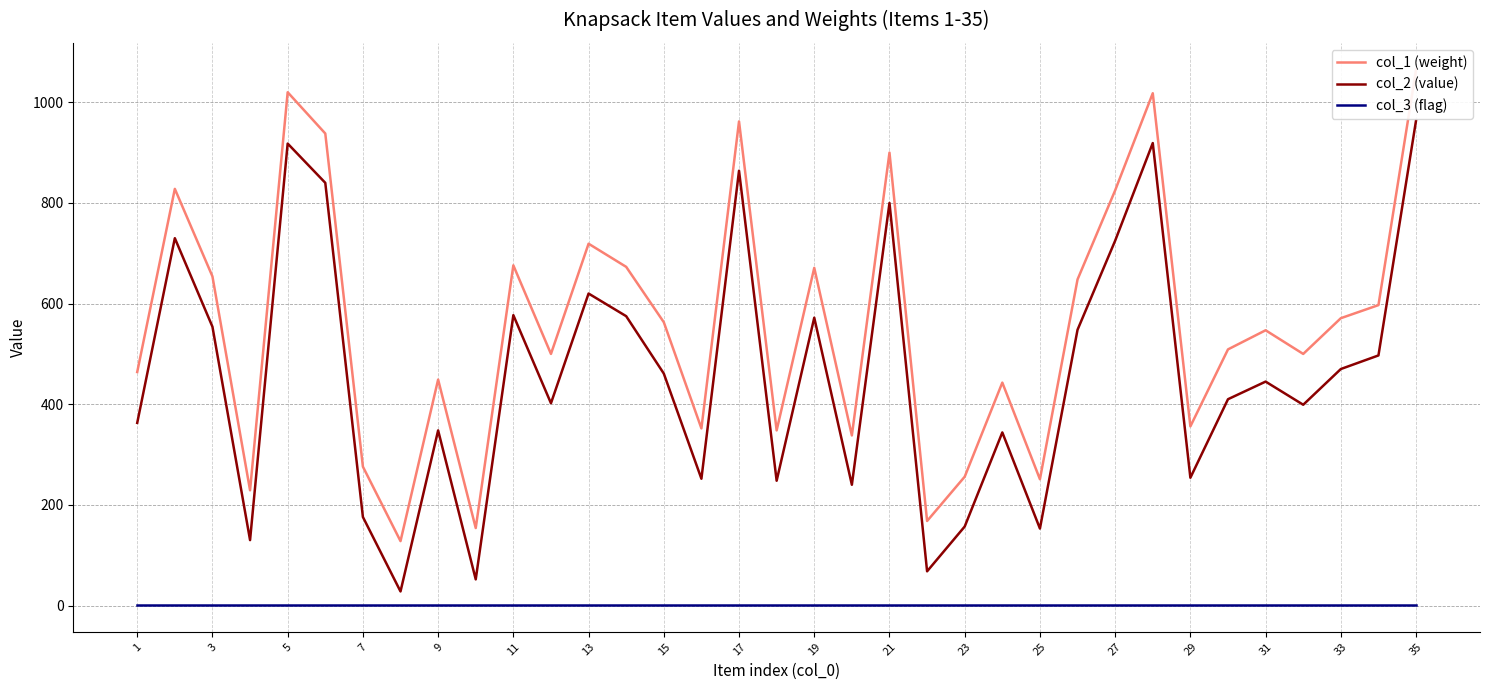

True or false: col_2 (value) and col_3 (flag) cross at least once.

False